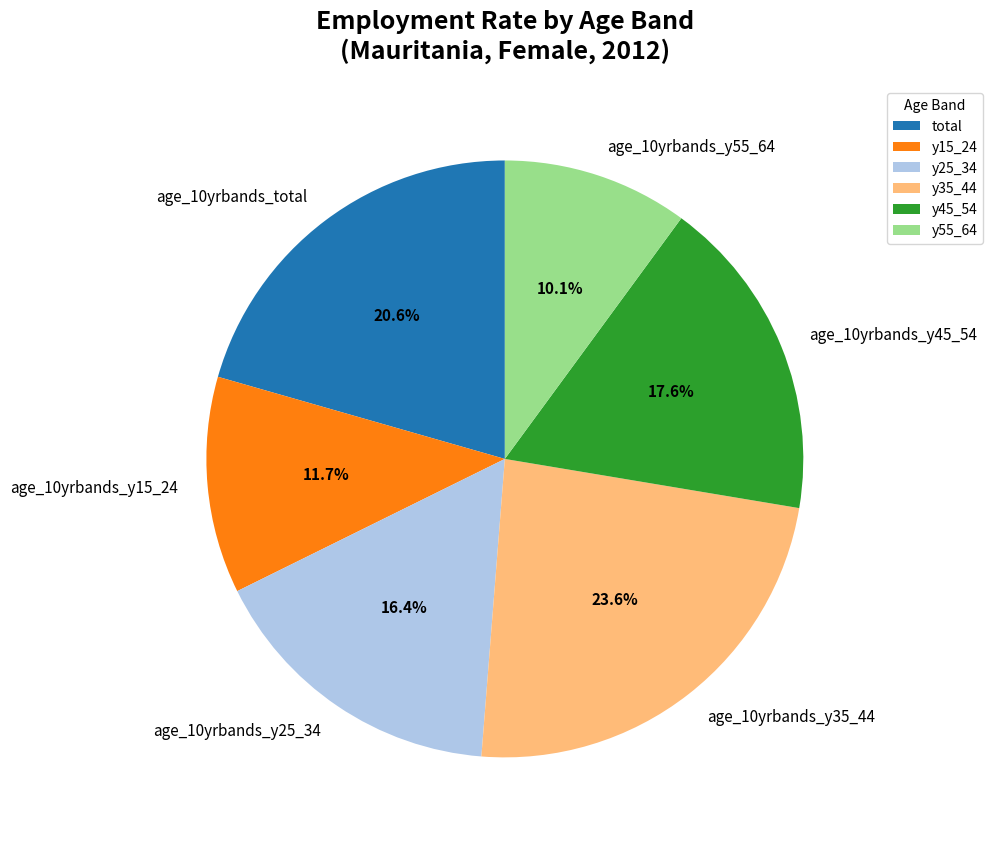

Does any single category account for the majority?

No